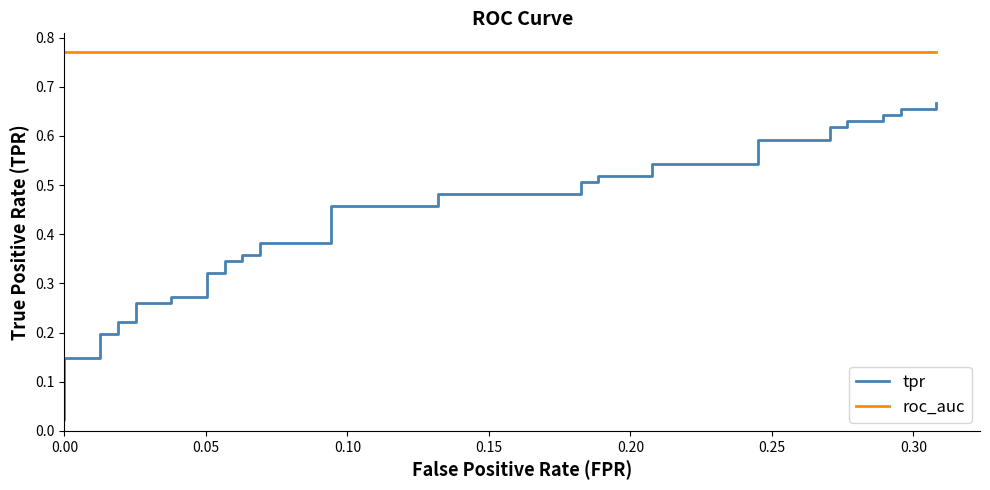

Which series has the largest total across all categories?

roc_auc